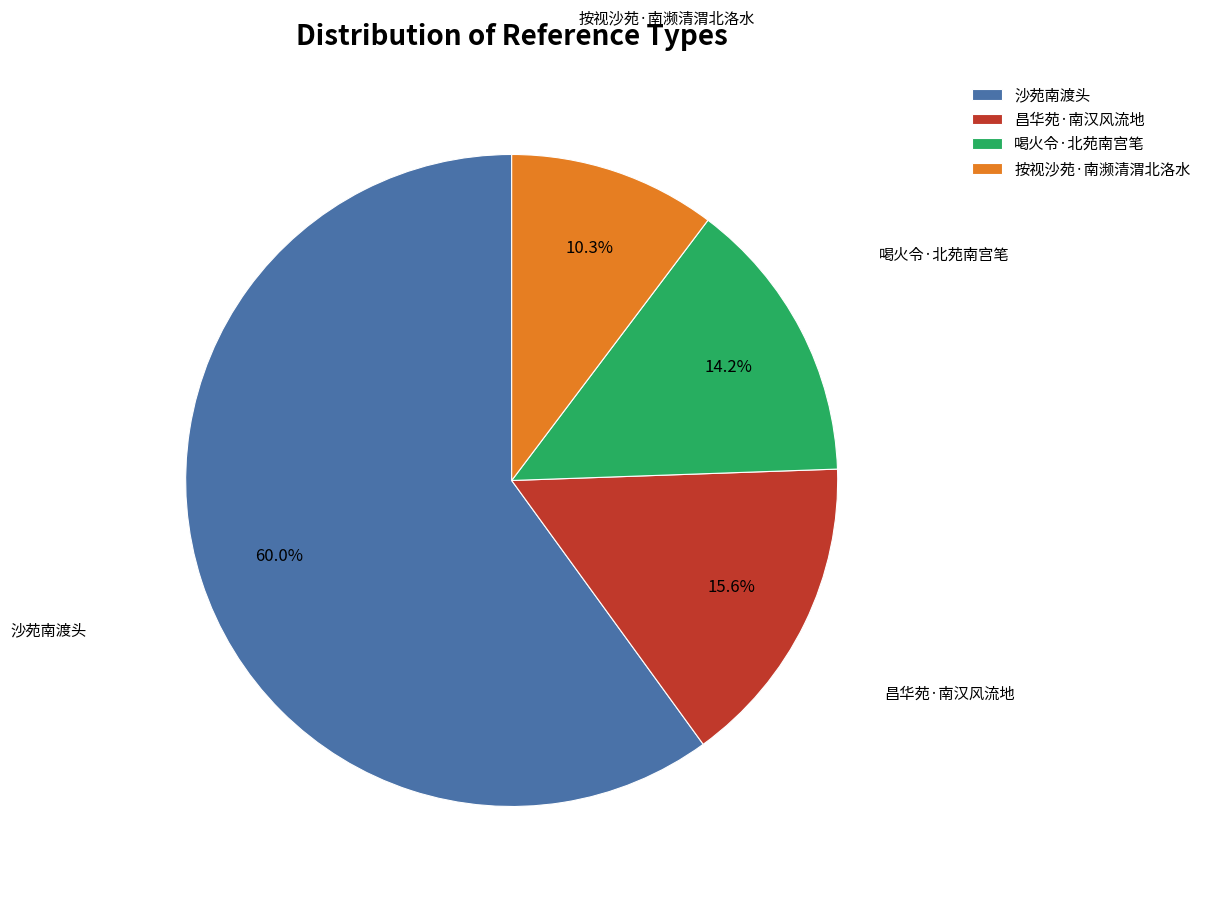

Do 昌华苑·南汉风流地 and 按视沙苑·南濒清渭北洛水 together represent more than half of the pie?

No